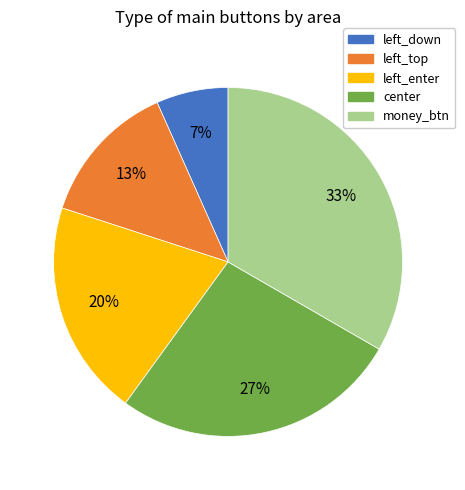

Is the sum of left_enter and center greater than half?

No